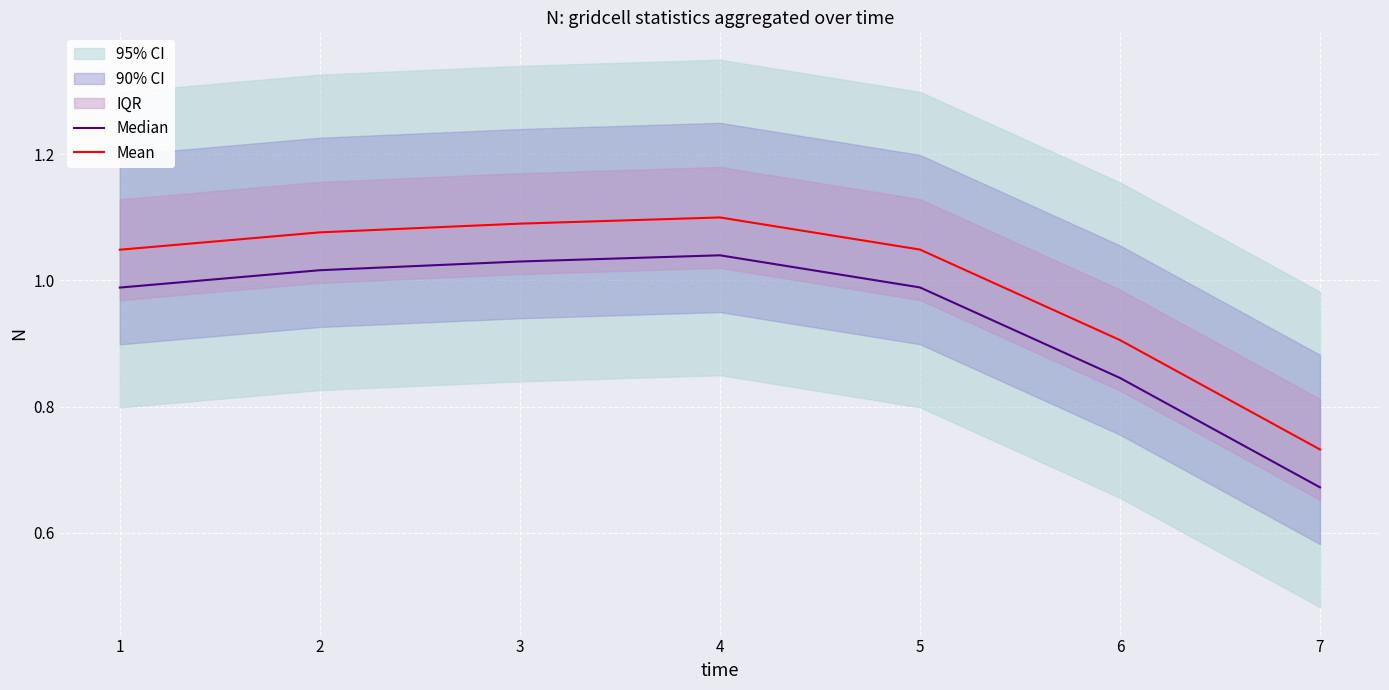

List the series in order of their peak value, lowest first.

Median, Mean